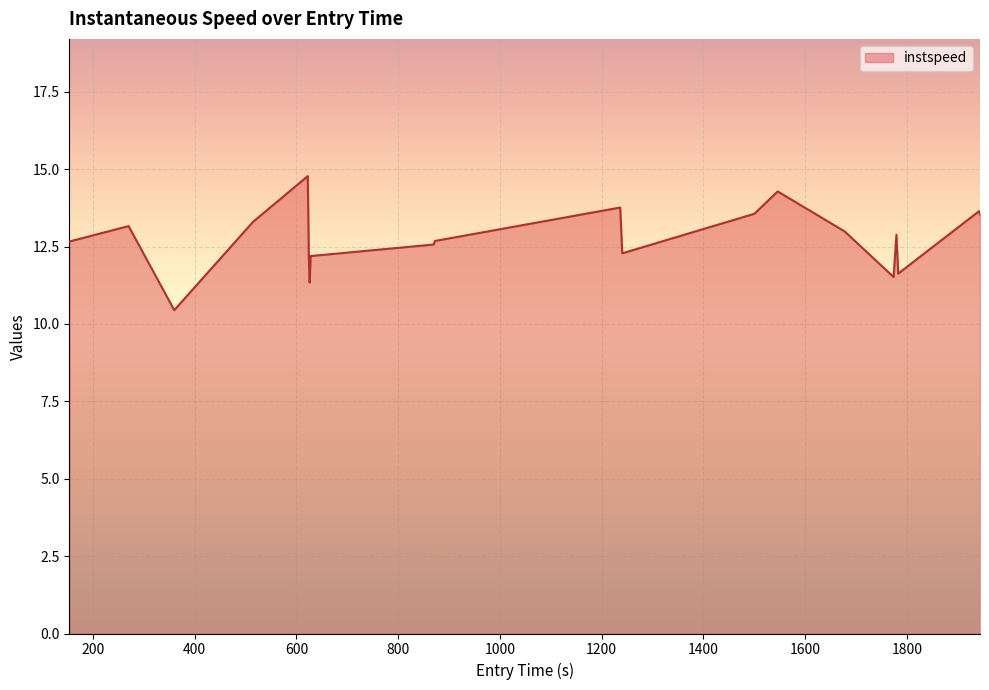

What is the maximum value shown in the chart?

14.8